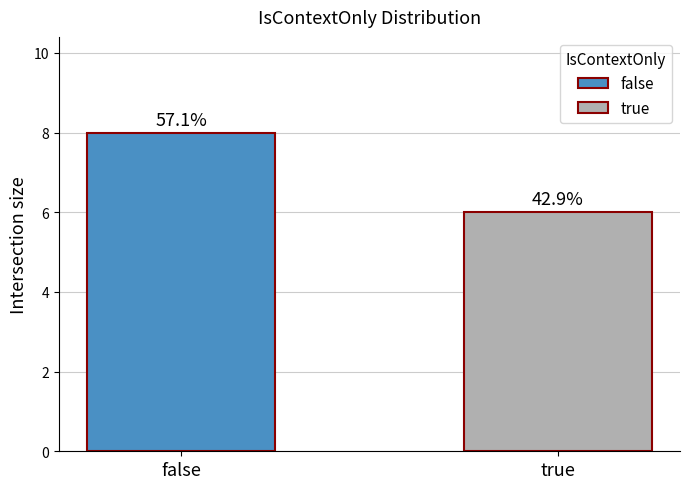

What is the sum of all values?

14